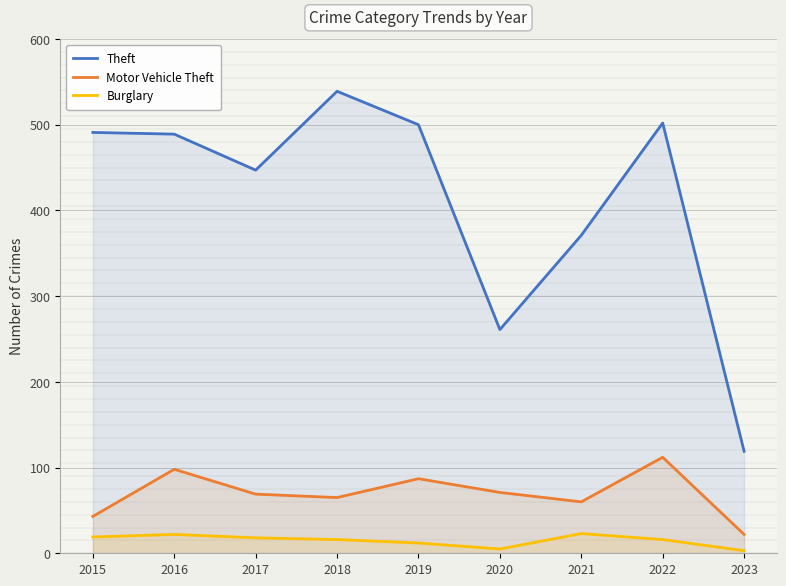

The value of Theft at 2023 is 119. True or false?

True